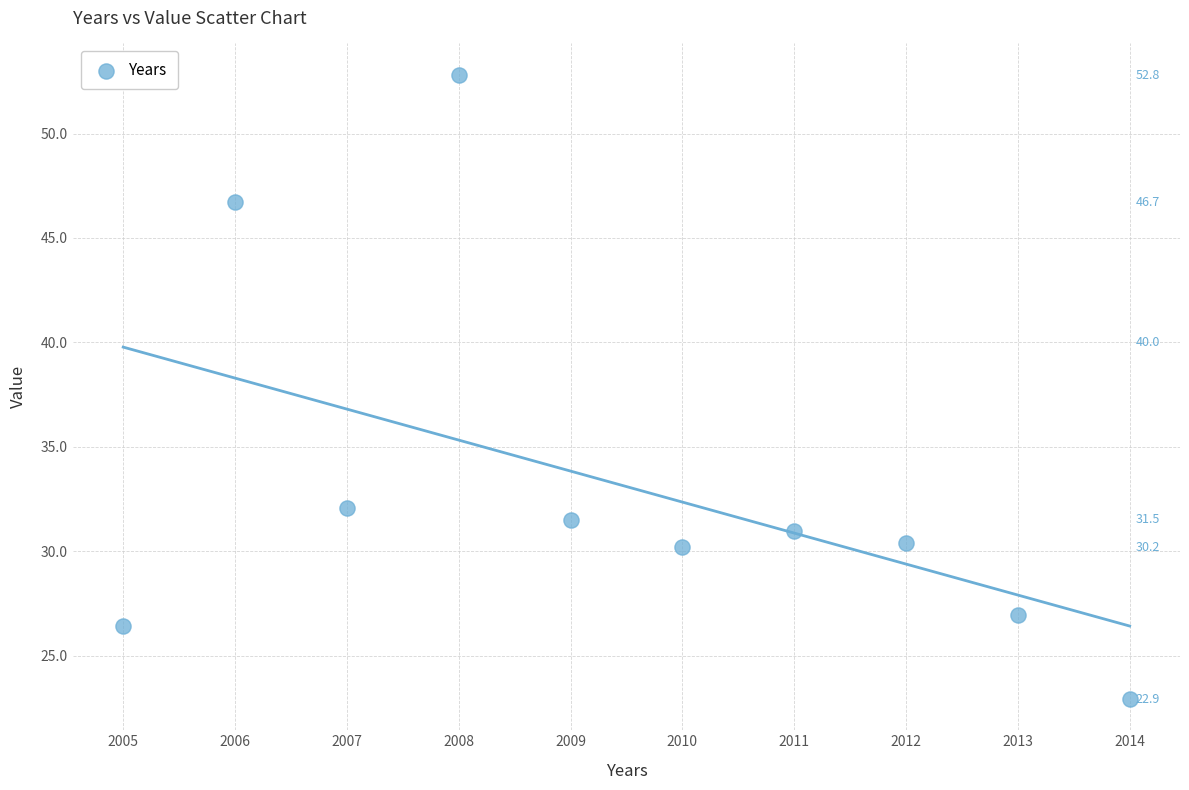

What is the average X value?

2009.5